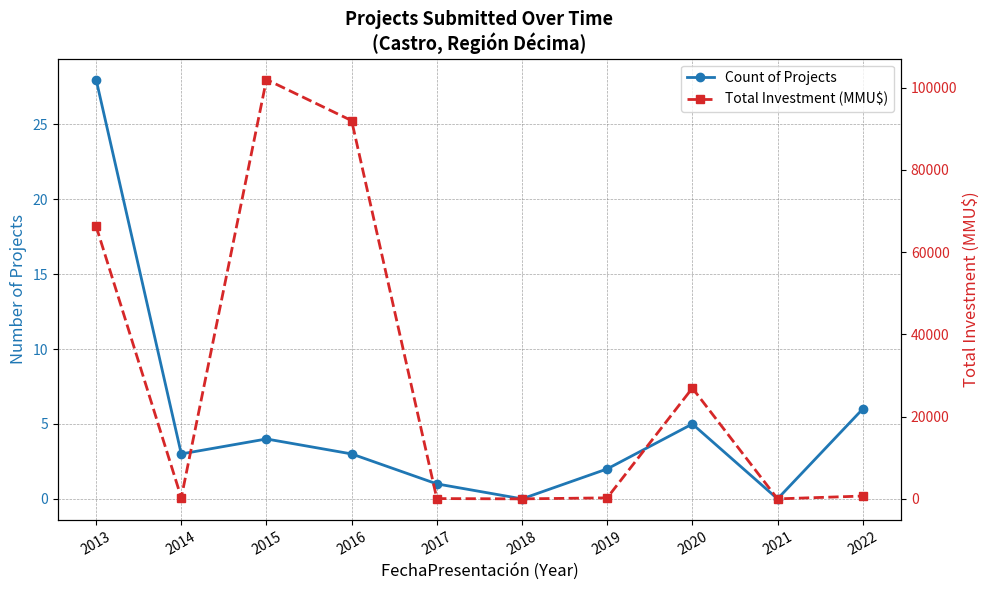

Where does the Count of Projects series first go above 3?

2013